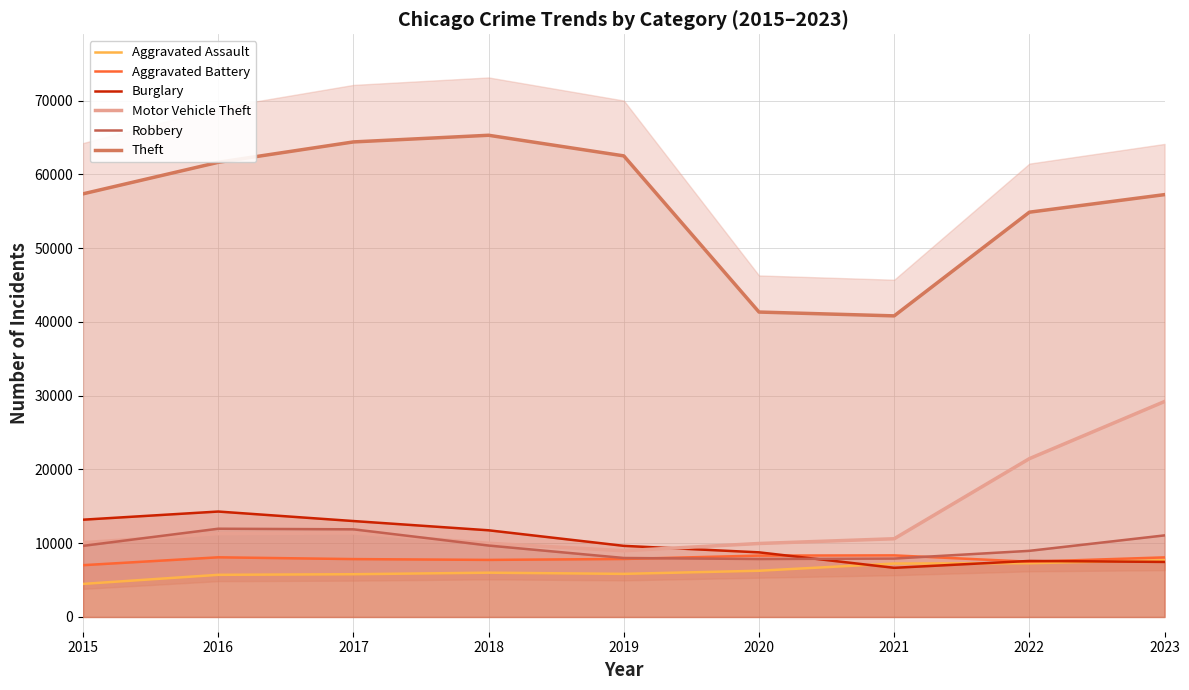

What is the minimum value shown in the chart?

4480